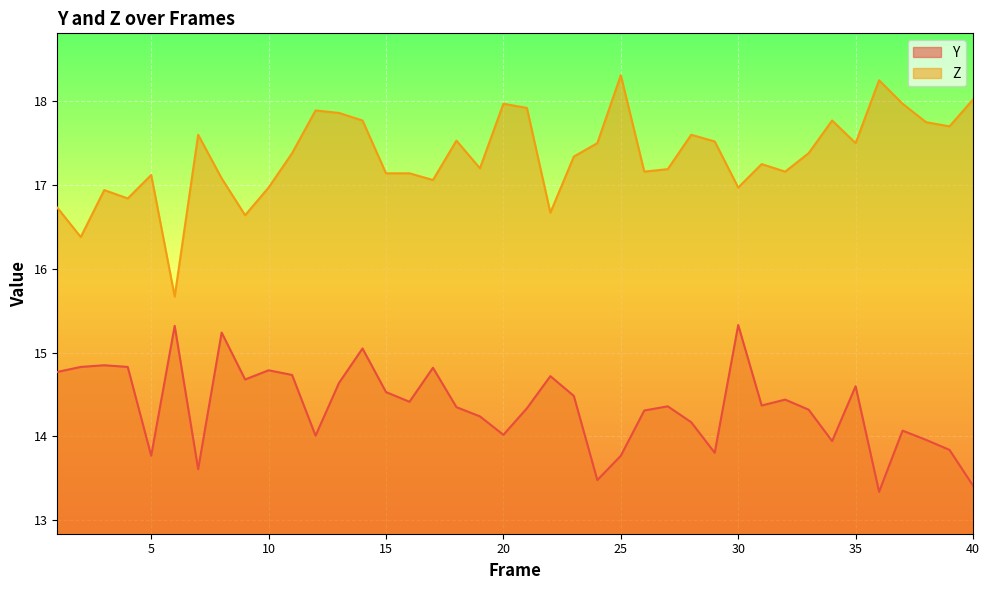

Does the chart display data point markers on the line(s)?

No